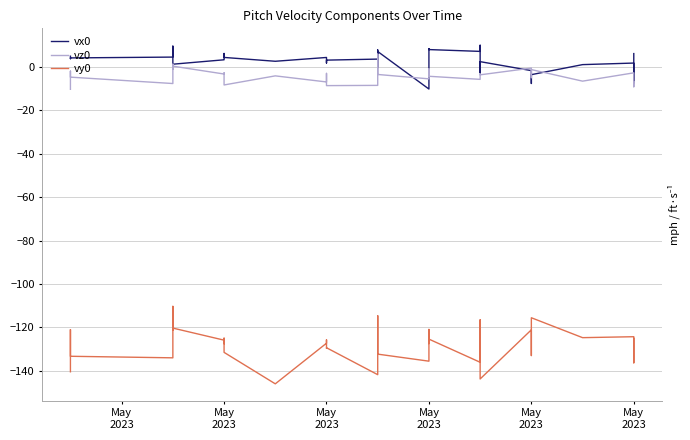

Is the value of vy0 at May 2023 greater than the value of vx0 at May 2023?

No